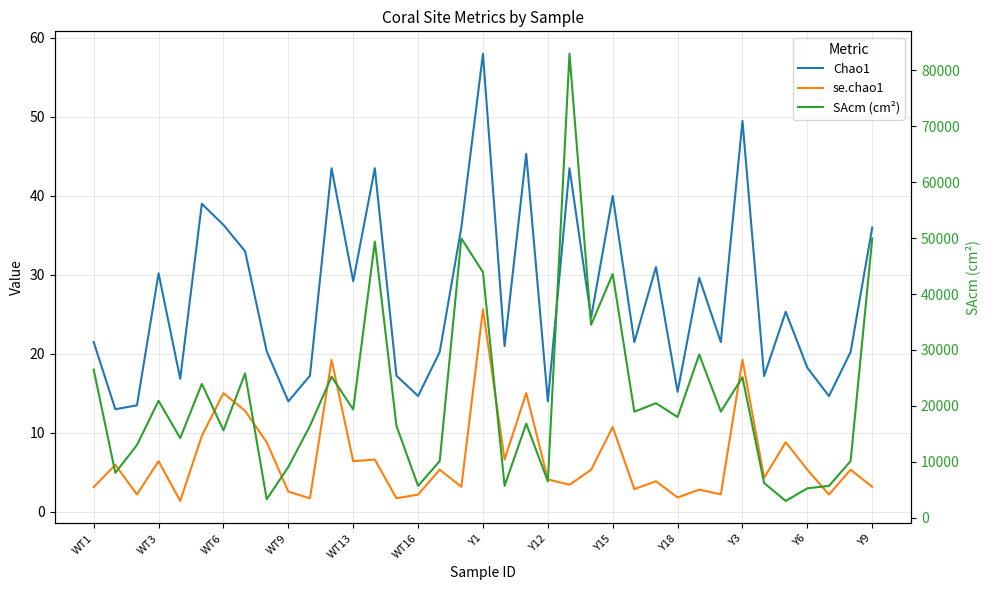

Rank the series at WT16 from lowest to highest value.

se.chao1, Chao1, SAcm (cm²)